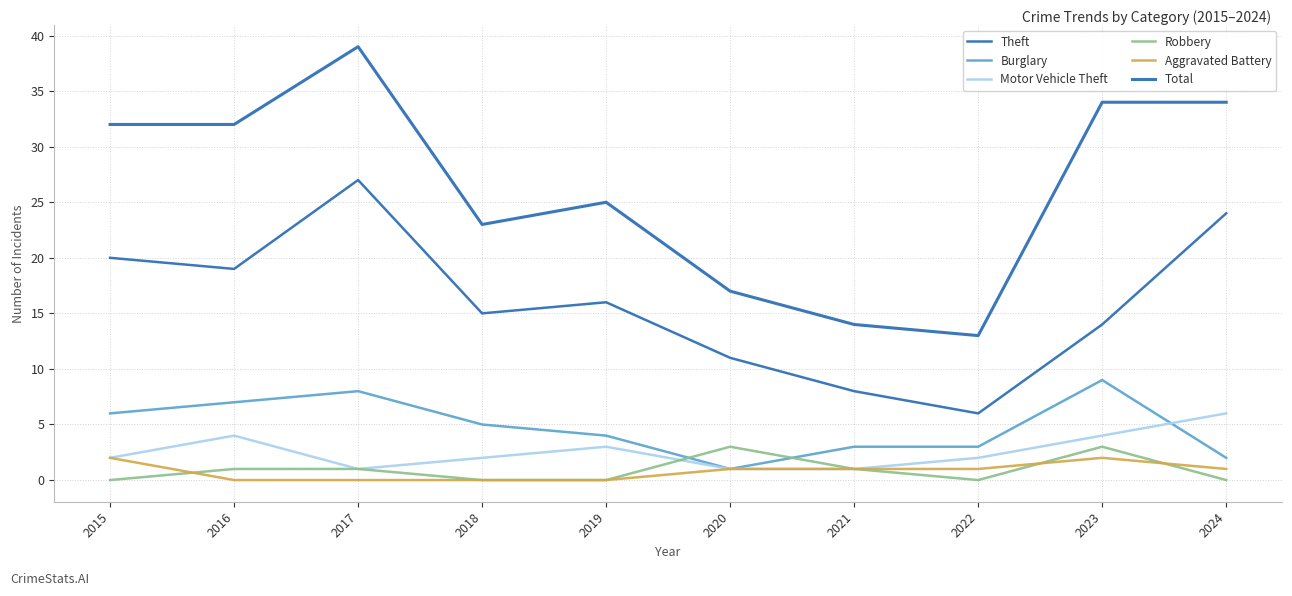

Does the chart have visible grid lines?

Yes